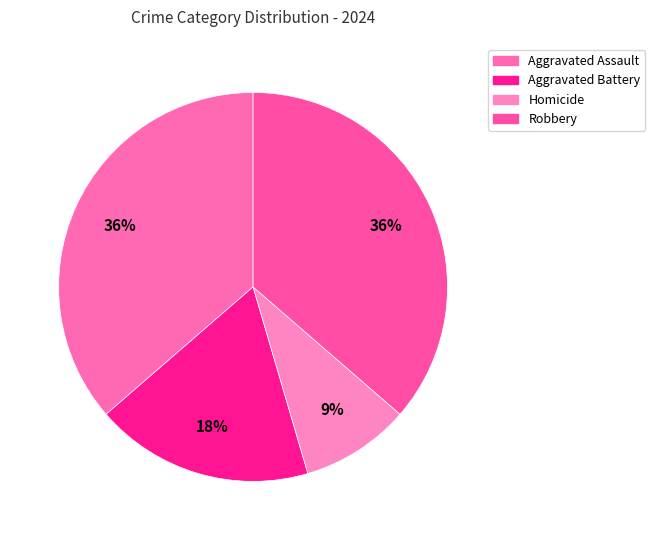

What is the change in value from Aggravated Assault to Aggravated Battery?

-2